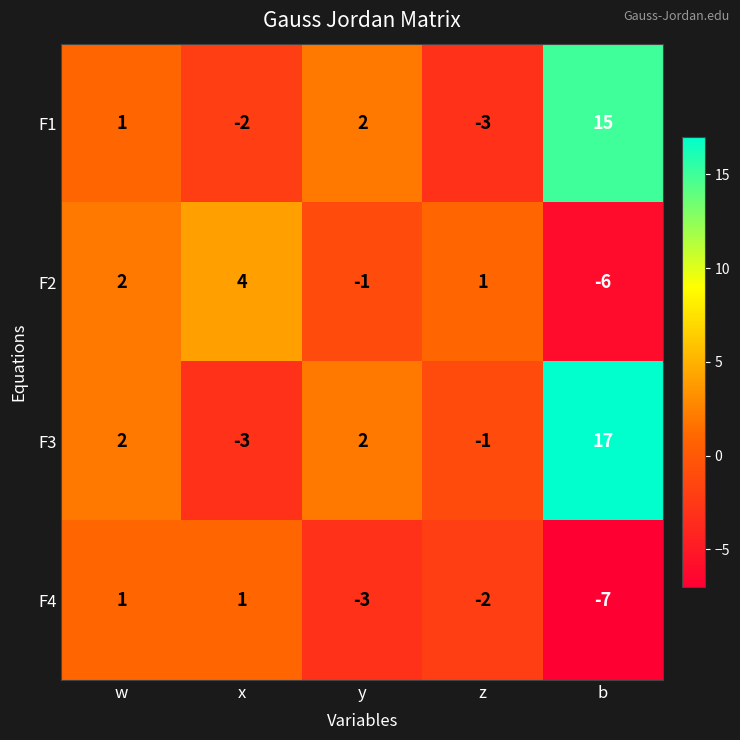

Reading left to right, transcribe all the data shown in this chart.

F1: 1	-2	2	-3	15
F2: 2	4	-1	1	-6
F3: 2	-3	2	-1	17
F4: 1	1	-3	-2	-7